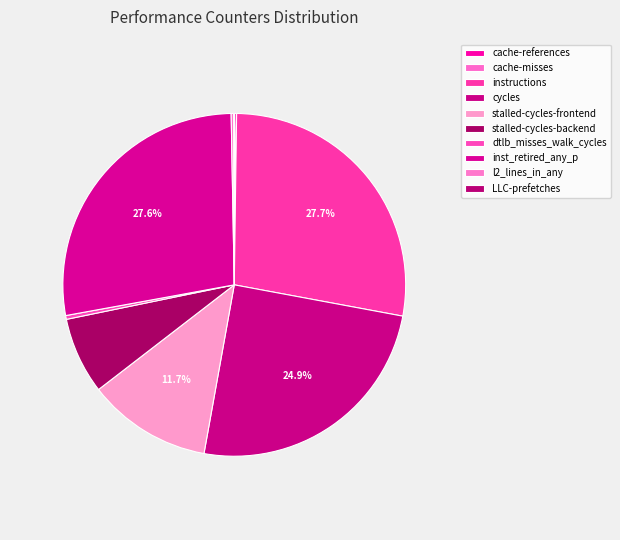

What percentage is the inst_retired_any_p slice, to the nearest percent?

28%